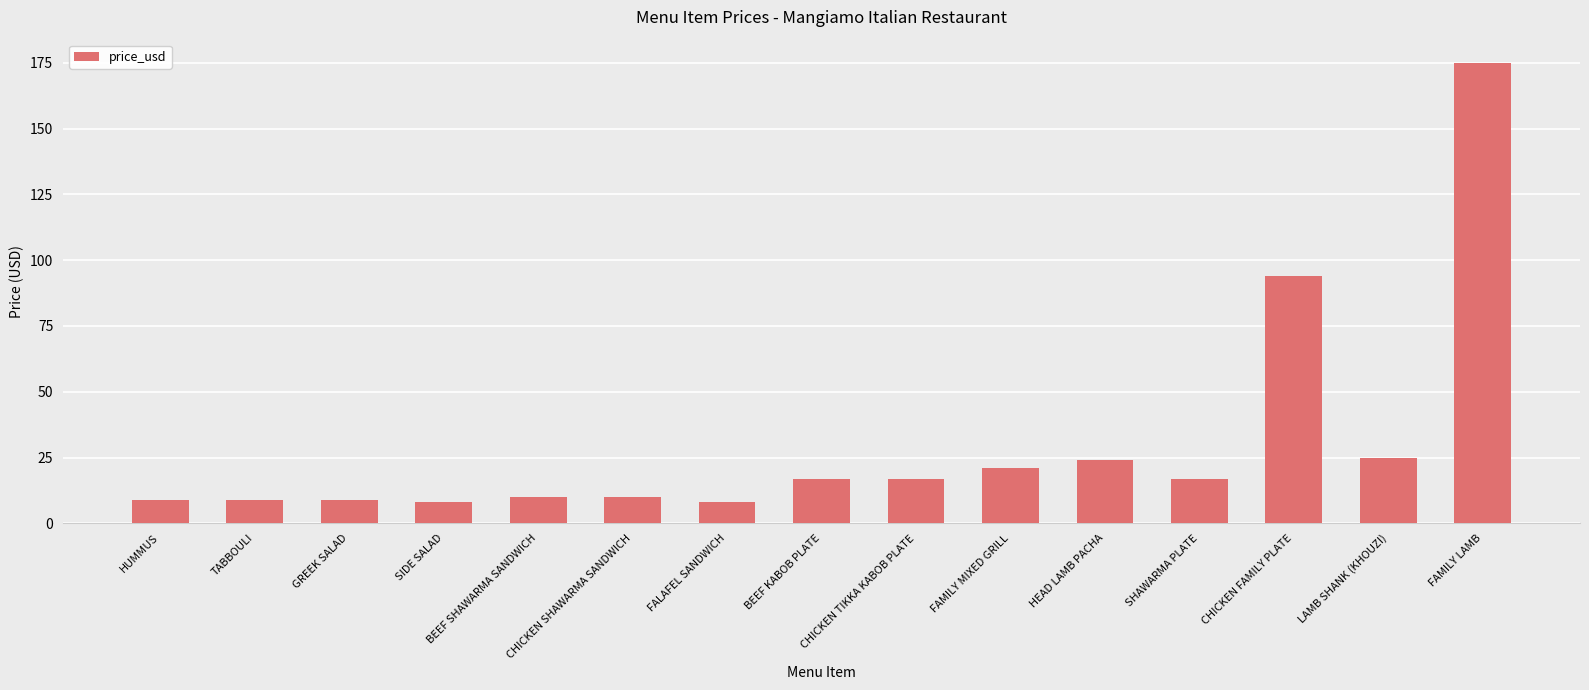

What is the difference between the maximum and minimum values?

167